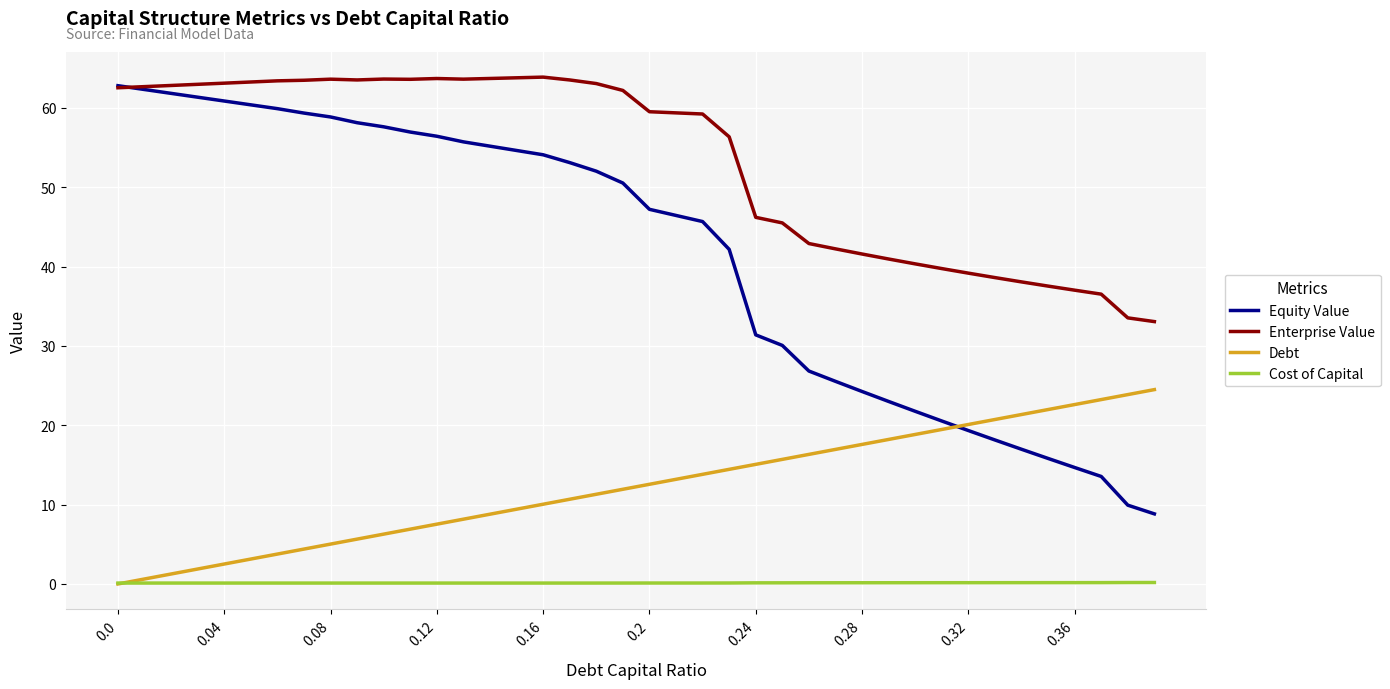

Which series has the largest total across all categories?

Enterprise Value